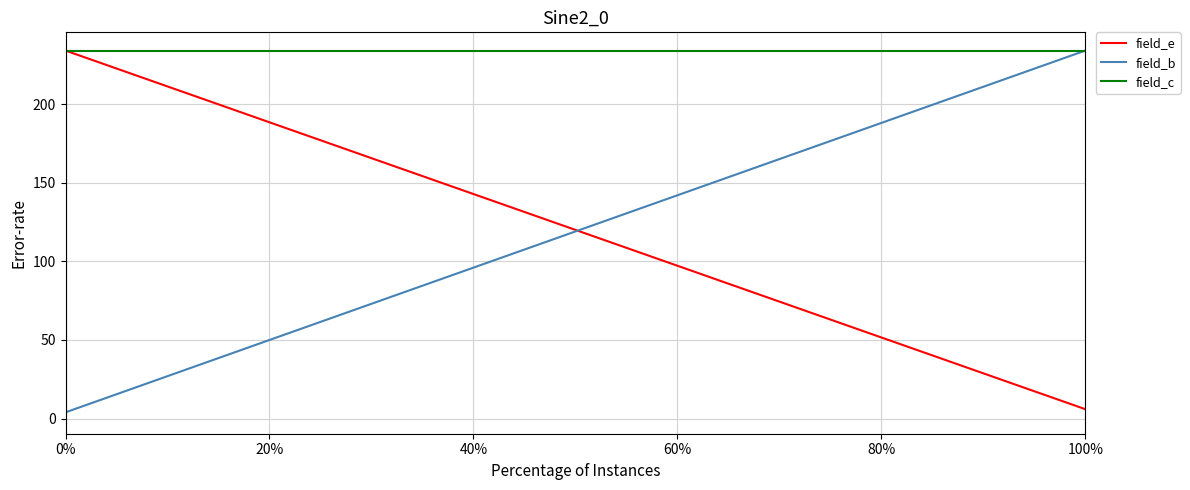

True or false: field_e has a value of 9 at 100%.

False